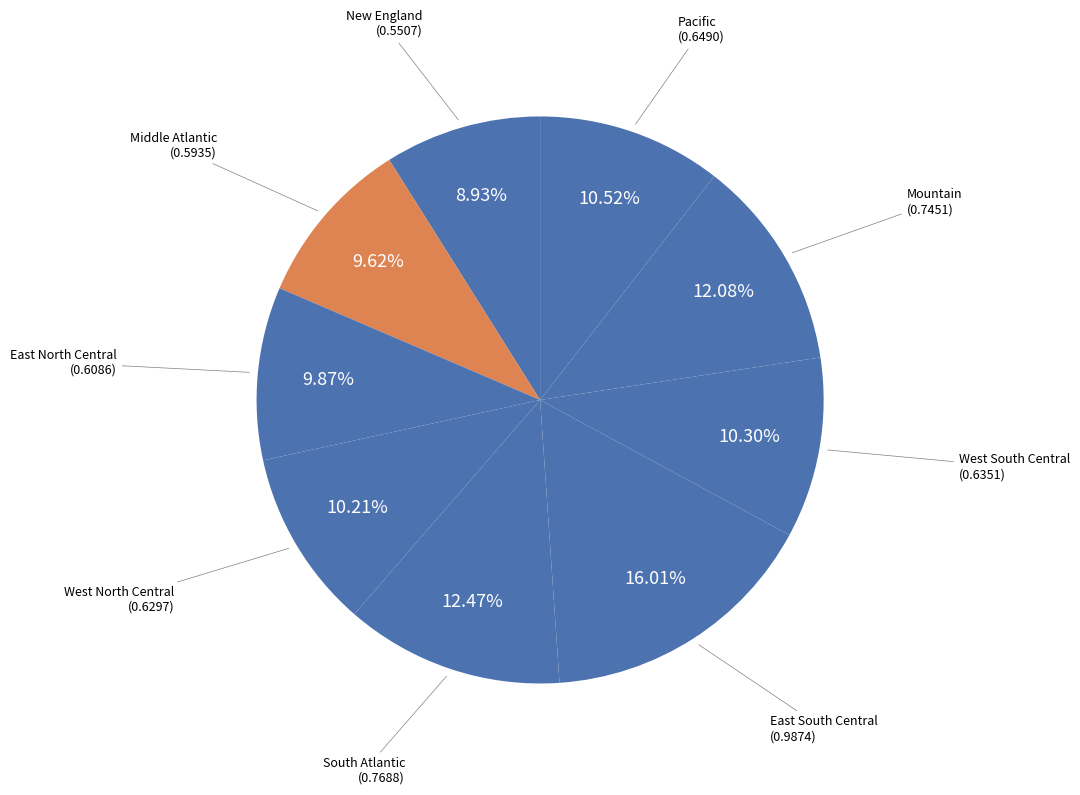

What percentage is NOT represented by Mountain?

87.9%